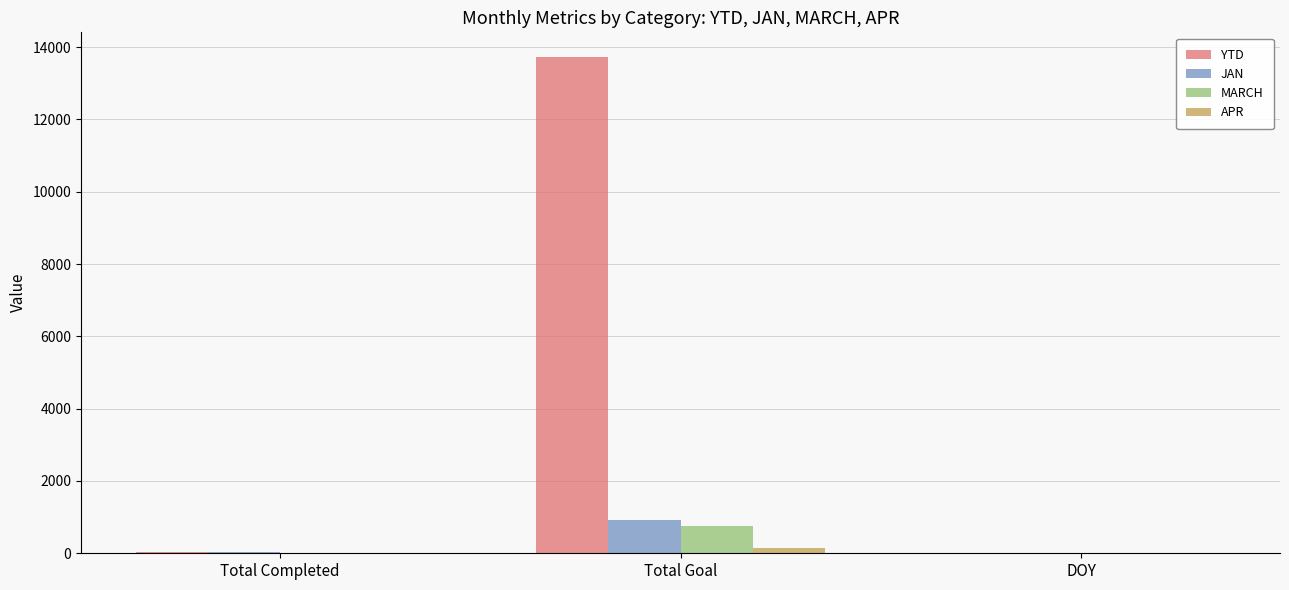

Which series has the largest total across all categories?

YTD